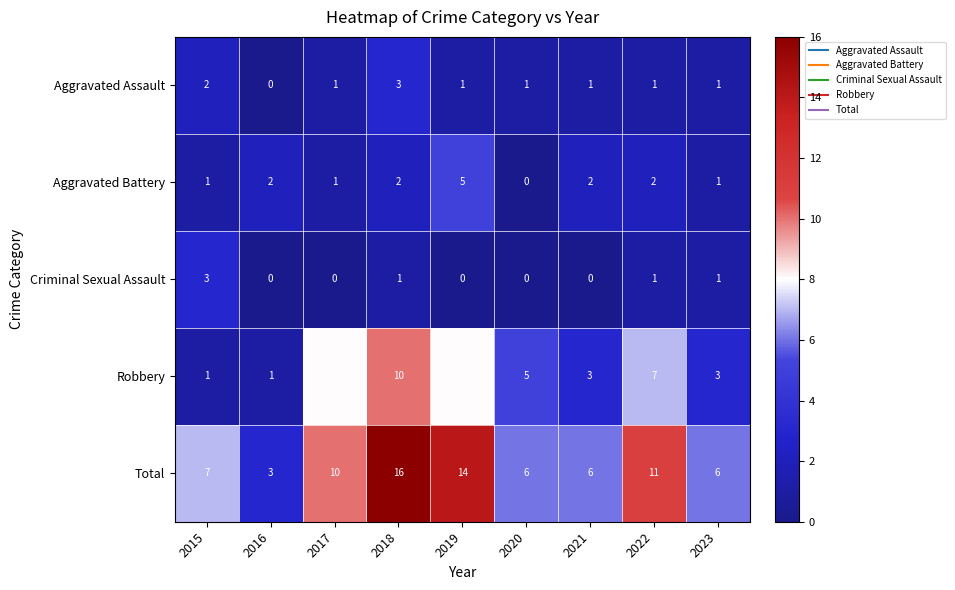

What is the sum of all Total values?

79